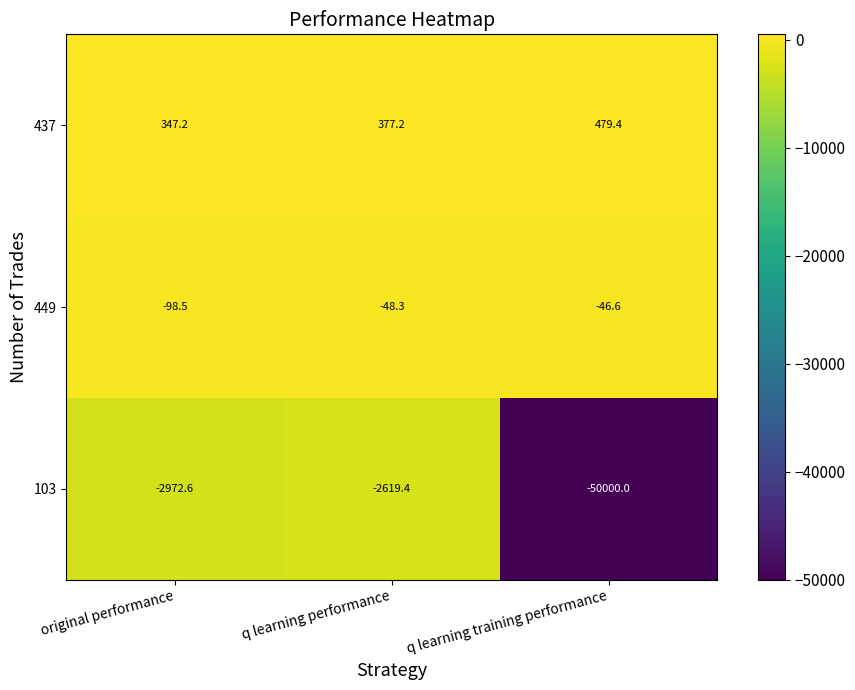

What is the sum of all 103 values?

-55592.0